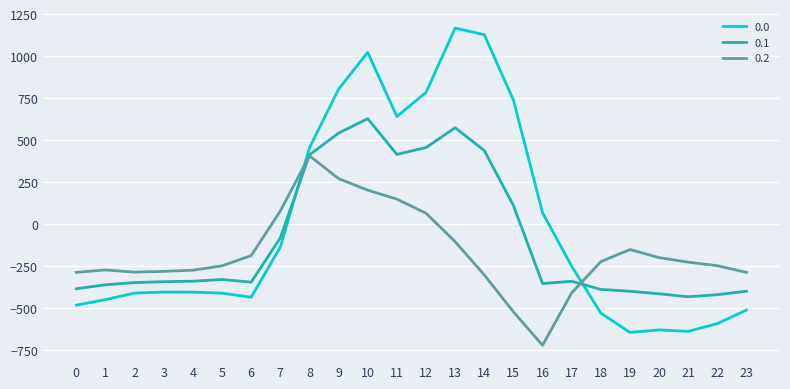

What value does the 0.0 series have at 14?

1128.3